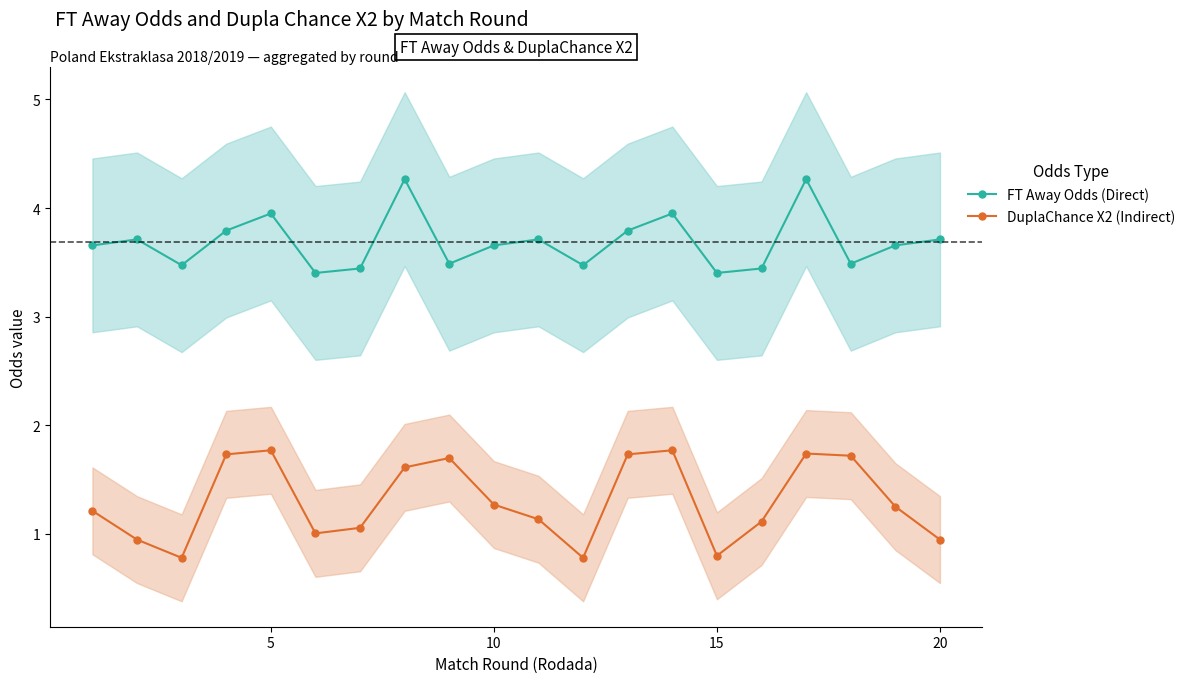

True or false: FT Away Odds (Direct) and DuplaChance X2 (Indirect) intersect in this chart.

False